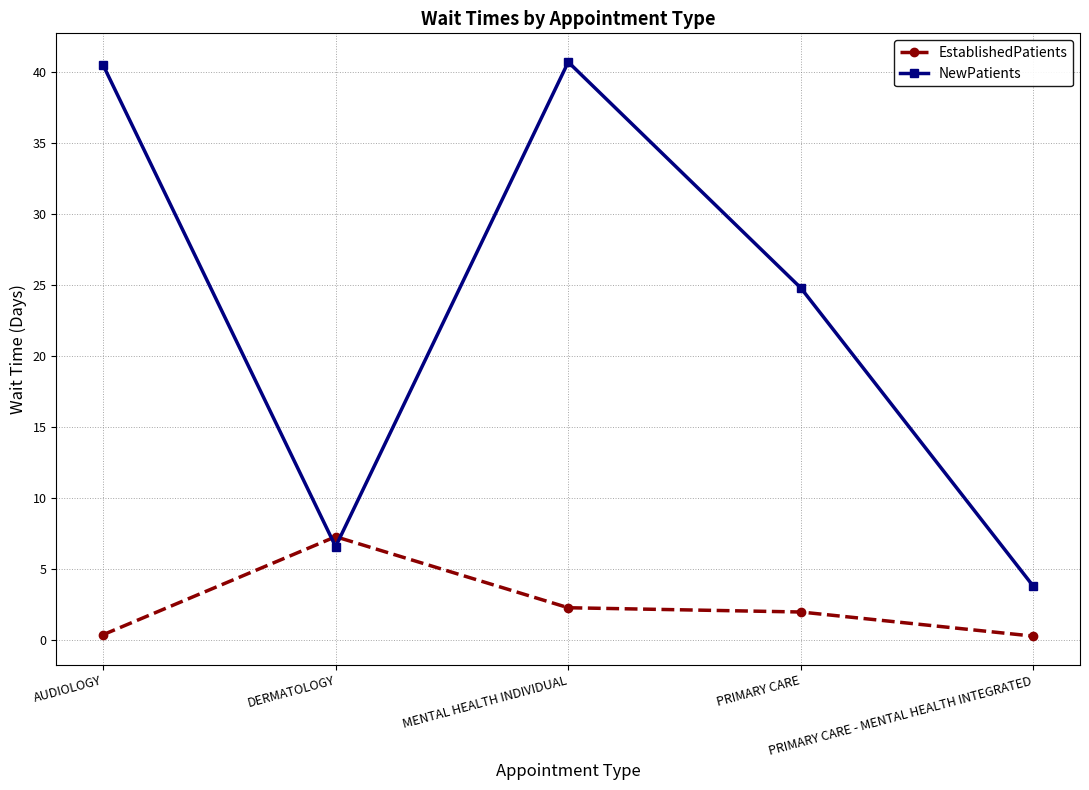

List the series in order of their overall mean, lowest first.

EstablishedPatients, NewPatients